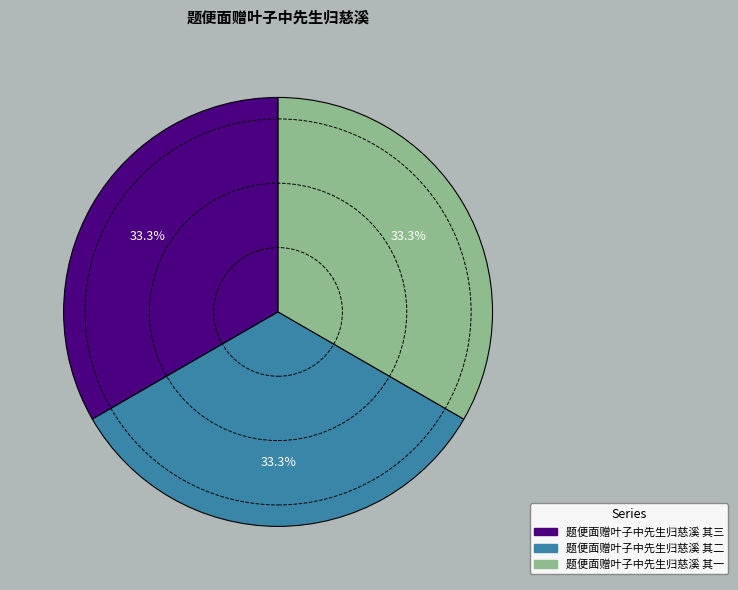

To the nearest percent, what is the average slice percentage?

33%